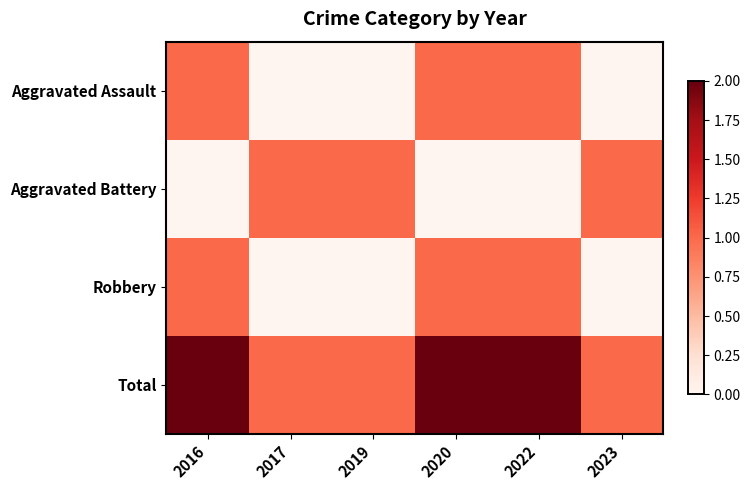

Which category has the highest value across all series?

2016